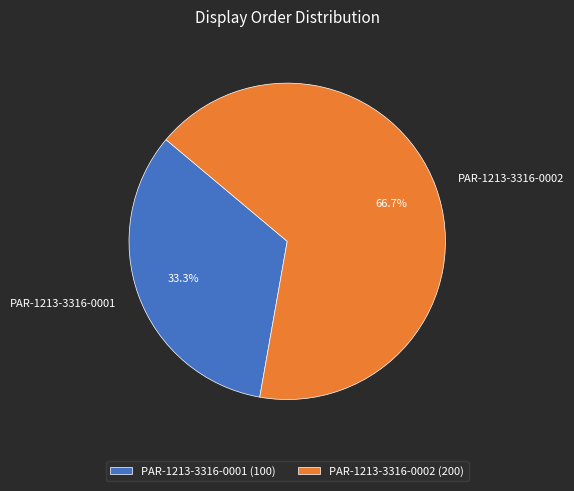

Which slice represents more than half of the pie?

PAR-1213-3316-0002